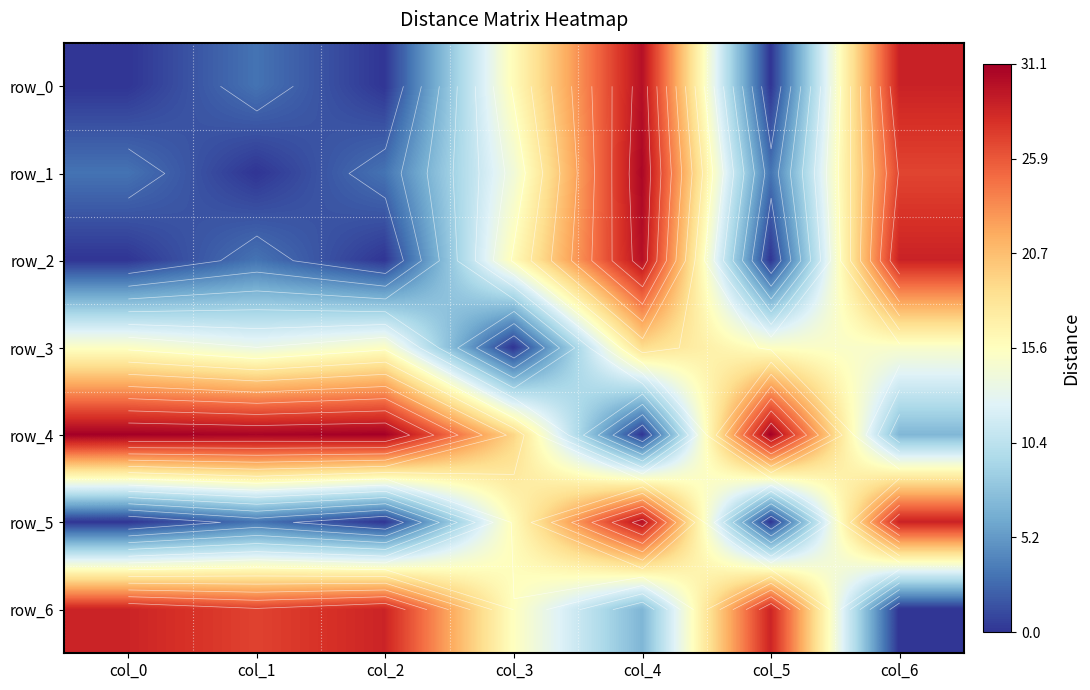

Which has a higher value, col_4 or col_6?

col_4